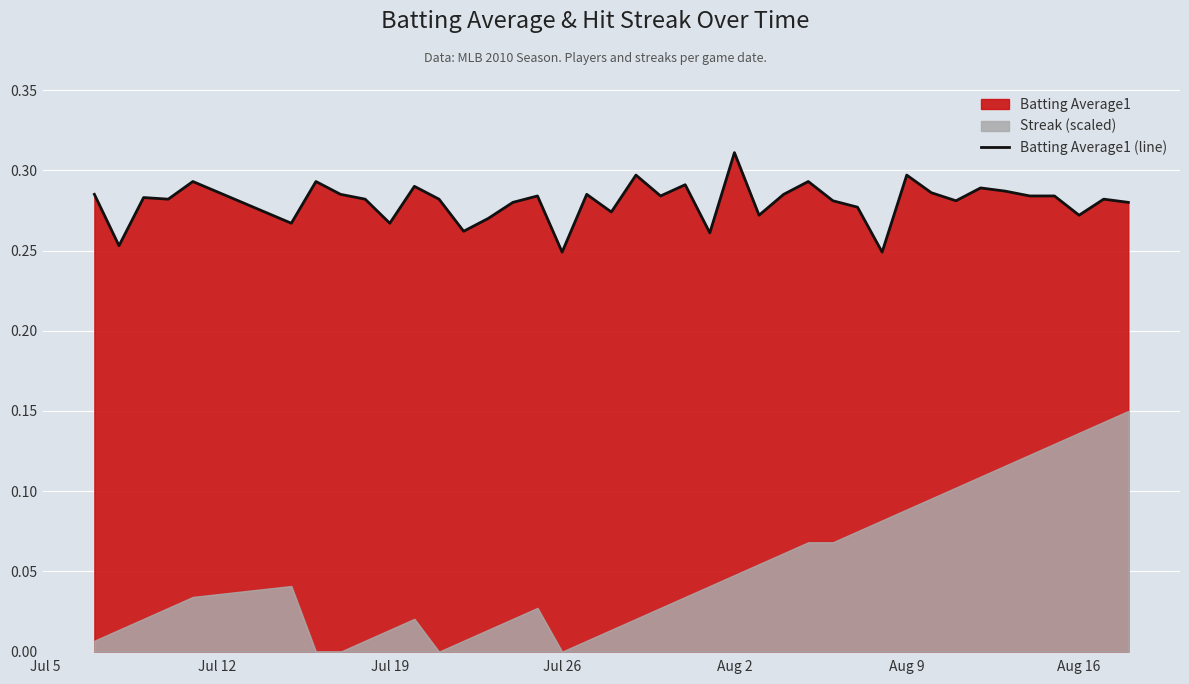

Is it true that the value at 39 is 0.4?

False